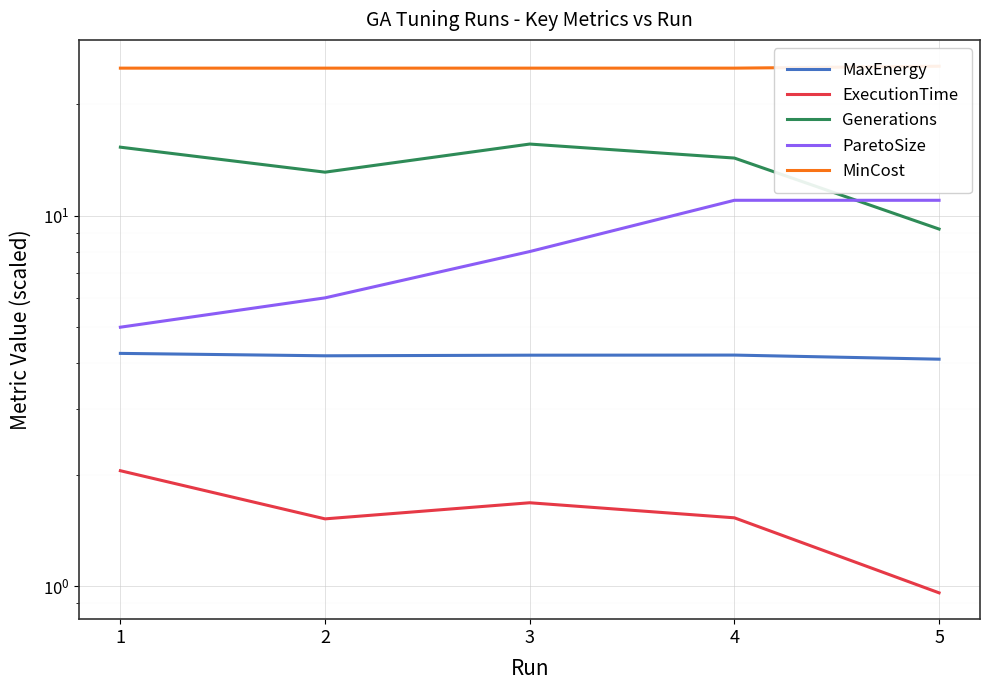

What is the approximate value of MinCost at 4?

25.0